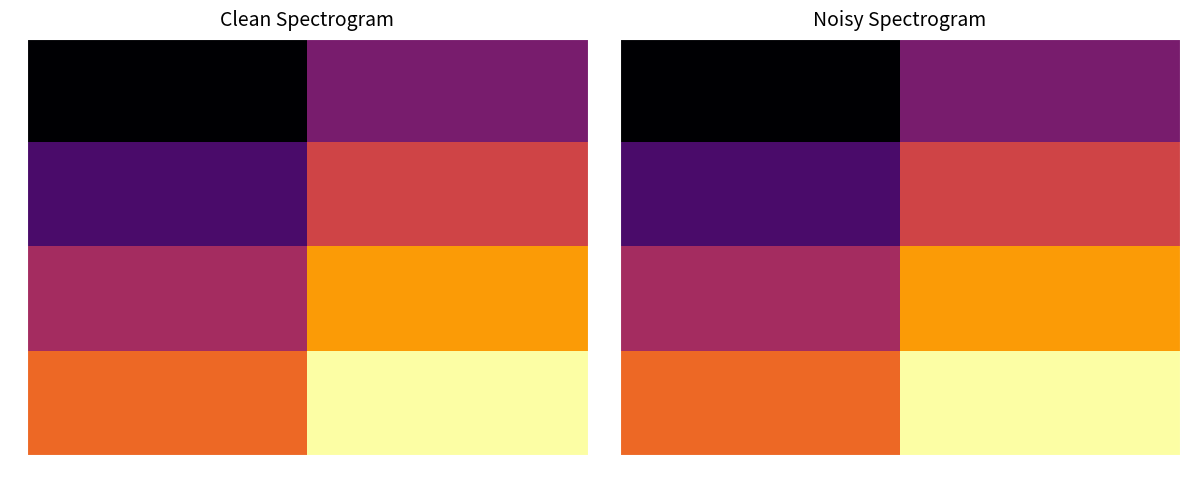

What value does the 3 series have at col_2?

5.5